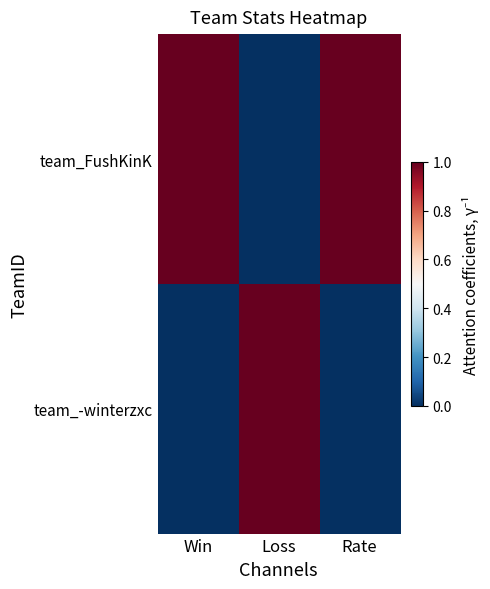

Which label corresponds to the largest value in the chart?

Rate